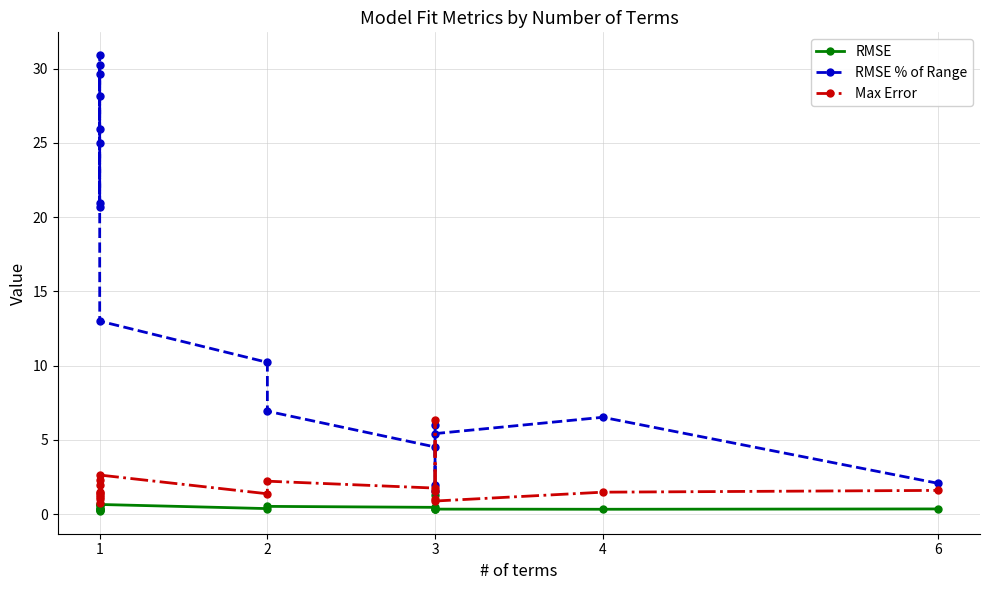

What is the value of the Max Error point at the 1st from the left?

0.7